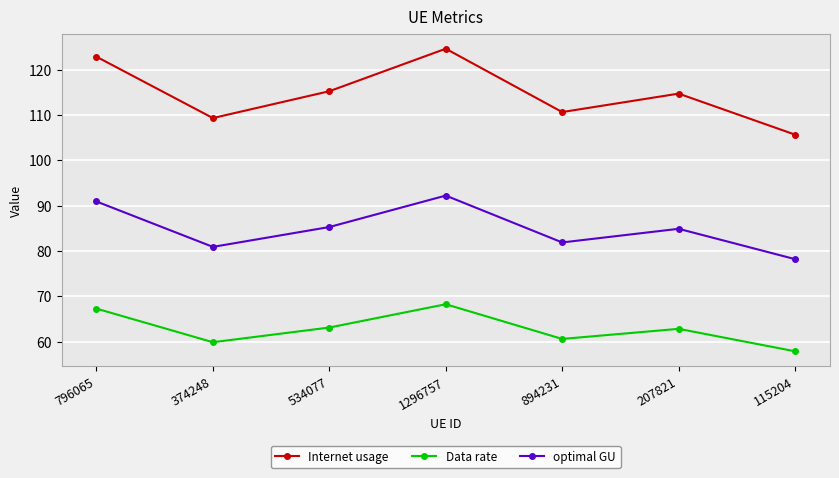

True or false: Internet usage and optimal GU cross at least once.

False